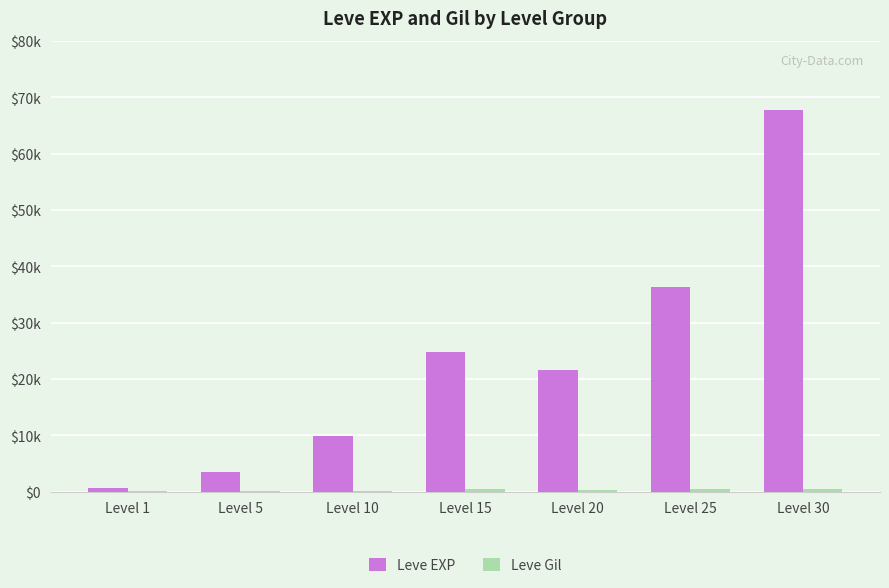

Are the bars grouped side by side (vs. stacked)?

Yes